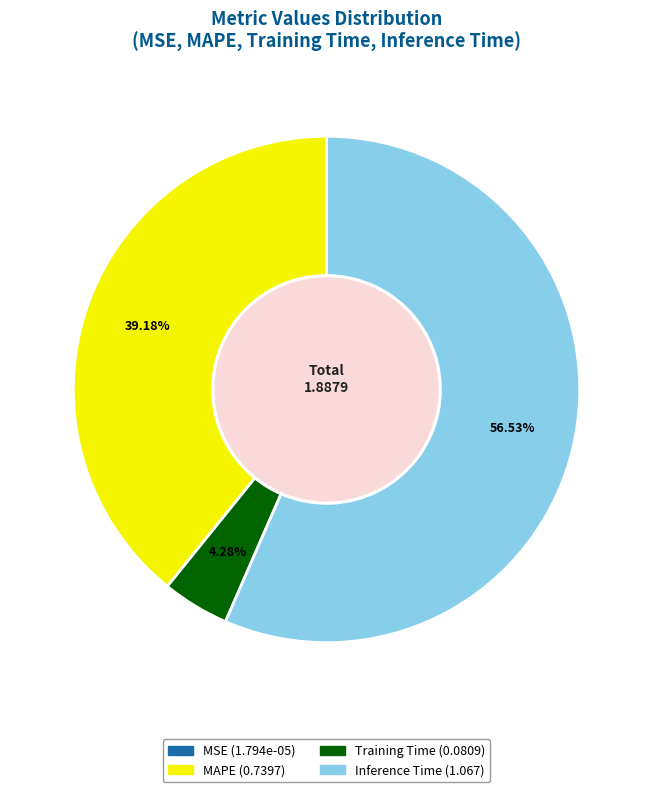

To the nearest percent, what is the difference between the largest and smallest slice percentages?

57%